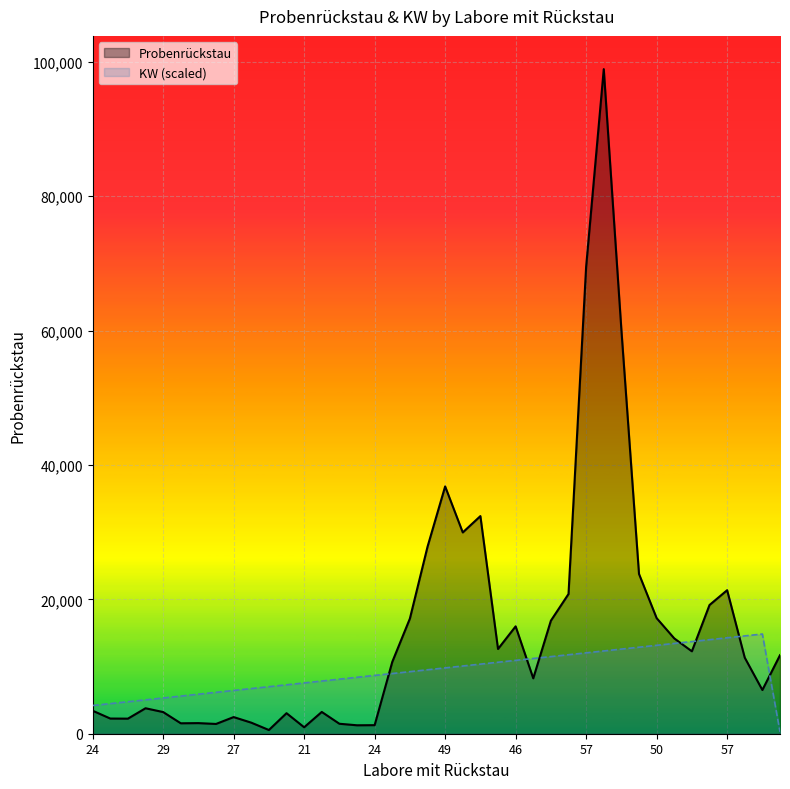

What is the smallest value displayed?

280.0